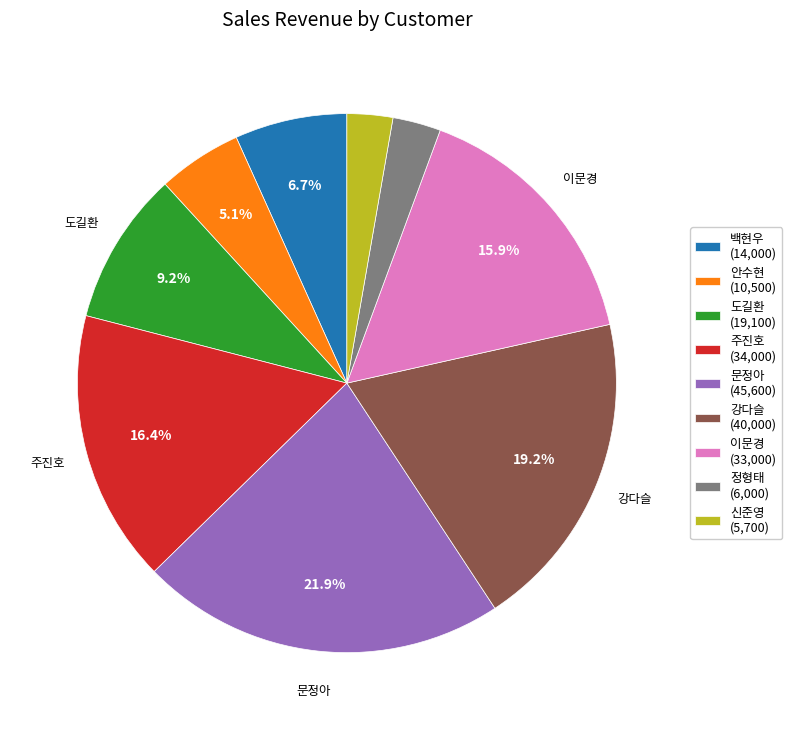

Is there any slice that represents more than half of the pie?

No